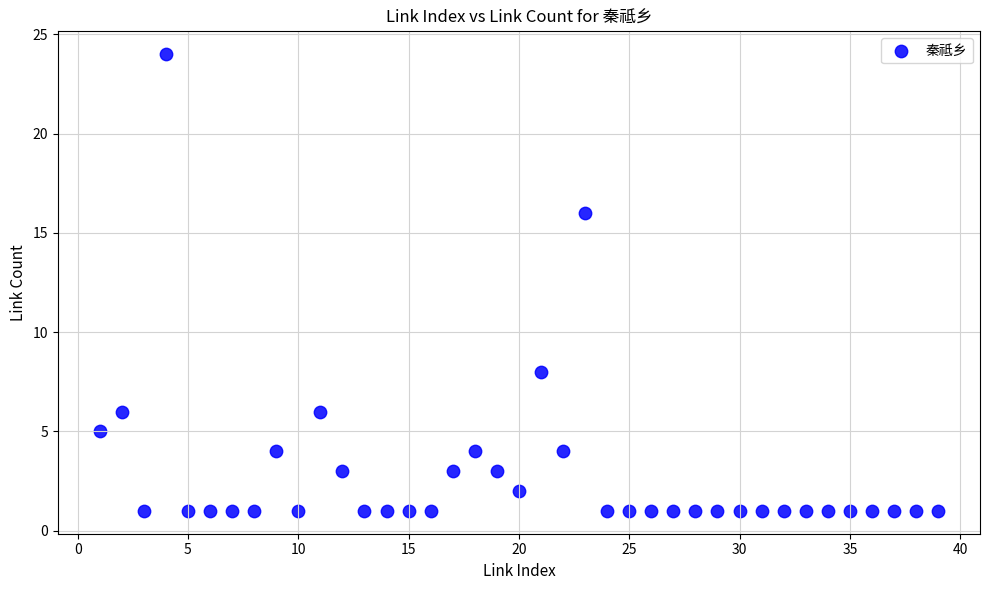

What is the range of Y values (max minus min)?

23